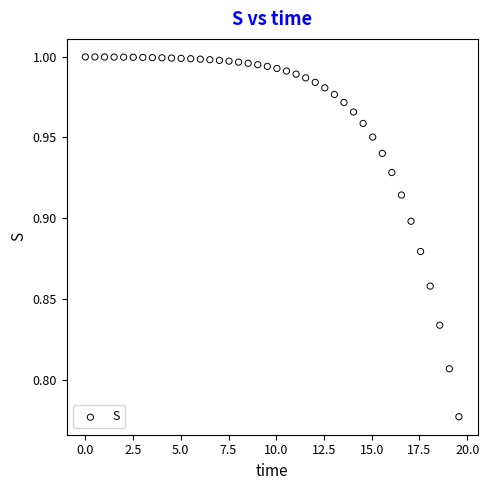

What is the range of X values (max minus min)?

19.6